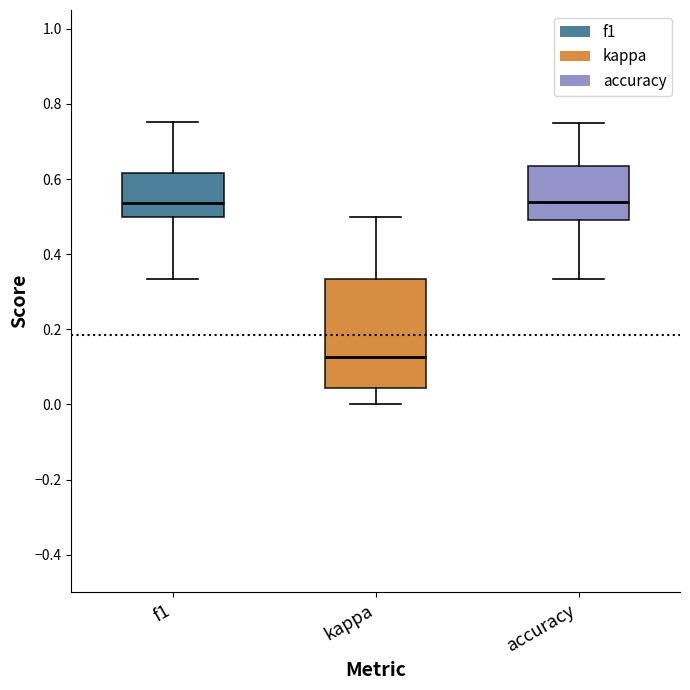

Reading left to right, read every box against the y-axis: the position of its median line, the range the box covers, and the ends of its whiskers. The values are not printed on the chart, so give them approximately, as read against the axis.

f1: median 0.54, box 0.50 to 0.62, whiskers 0.34 to 0.76
kappa: median 0.12, box 0.04 to 0.34, whiskers 0.00 to 0.50
accuracy: median 0.54, box 0.50 to 0.64, whiskers 0.34 to 0.76